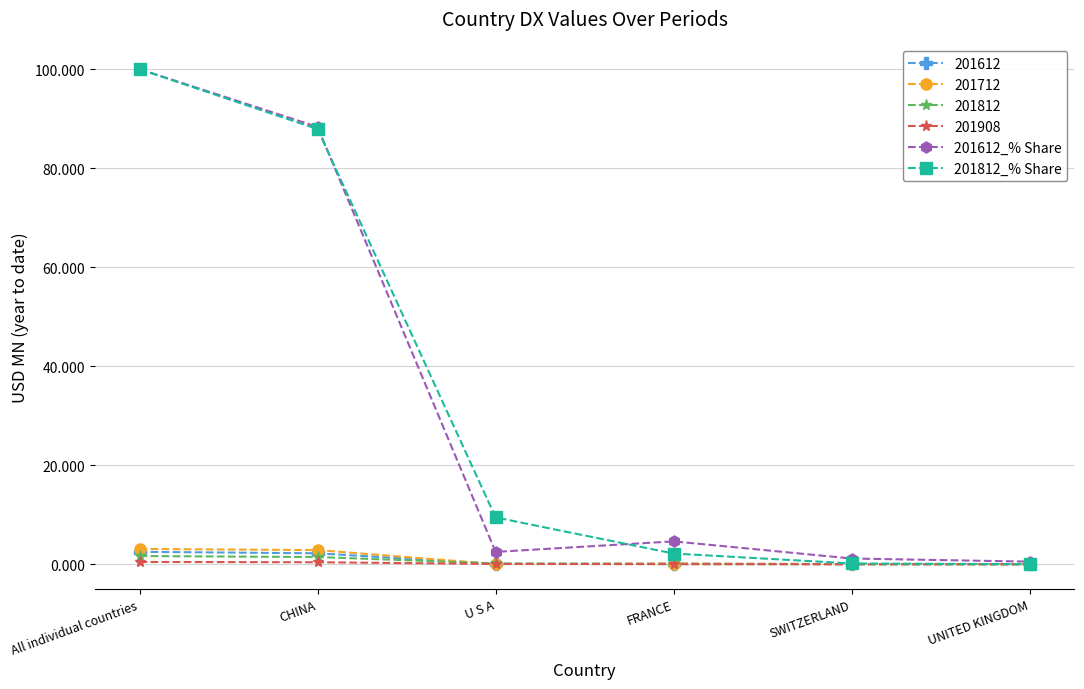

What is the value of the 201812_% Share point at the 2nd from the left?

87.9